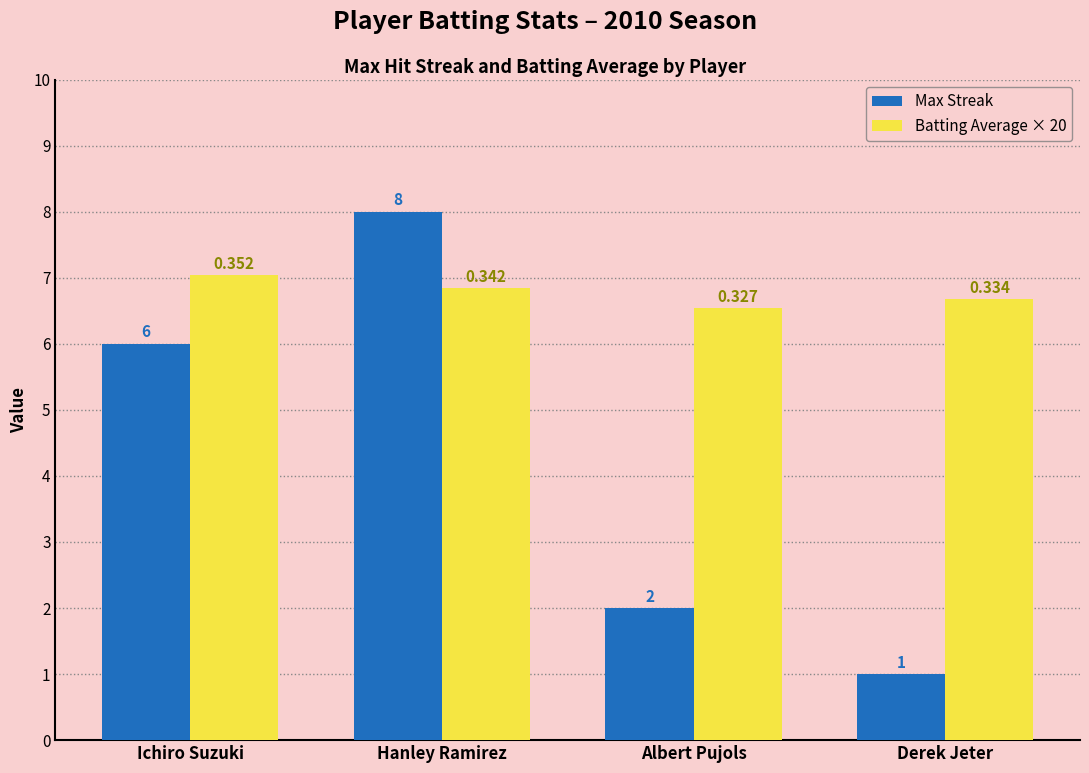

Which label corresponds to the smallest value in the chart?

Derek Jeter